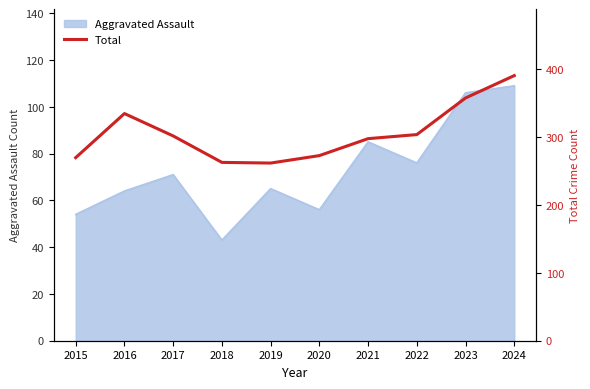

What is the greatest value displayed?

391